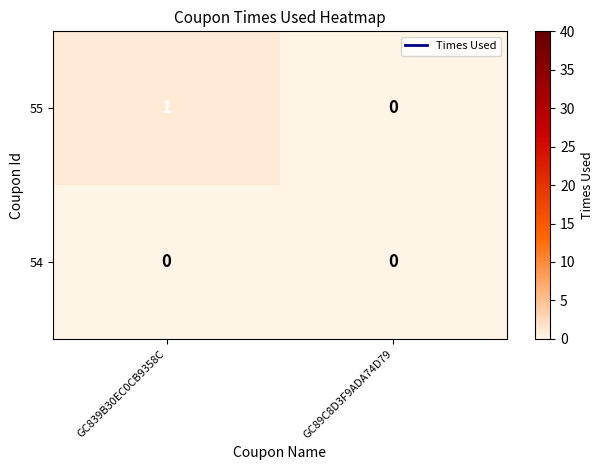

Between GC839B30EC0CB9358C and GC89C8D3F9ADA74D79, which series saw the biggest shift?

55